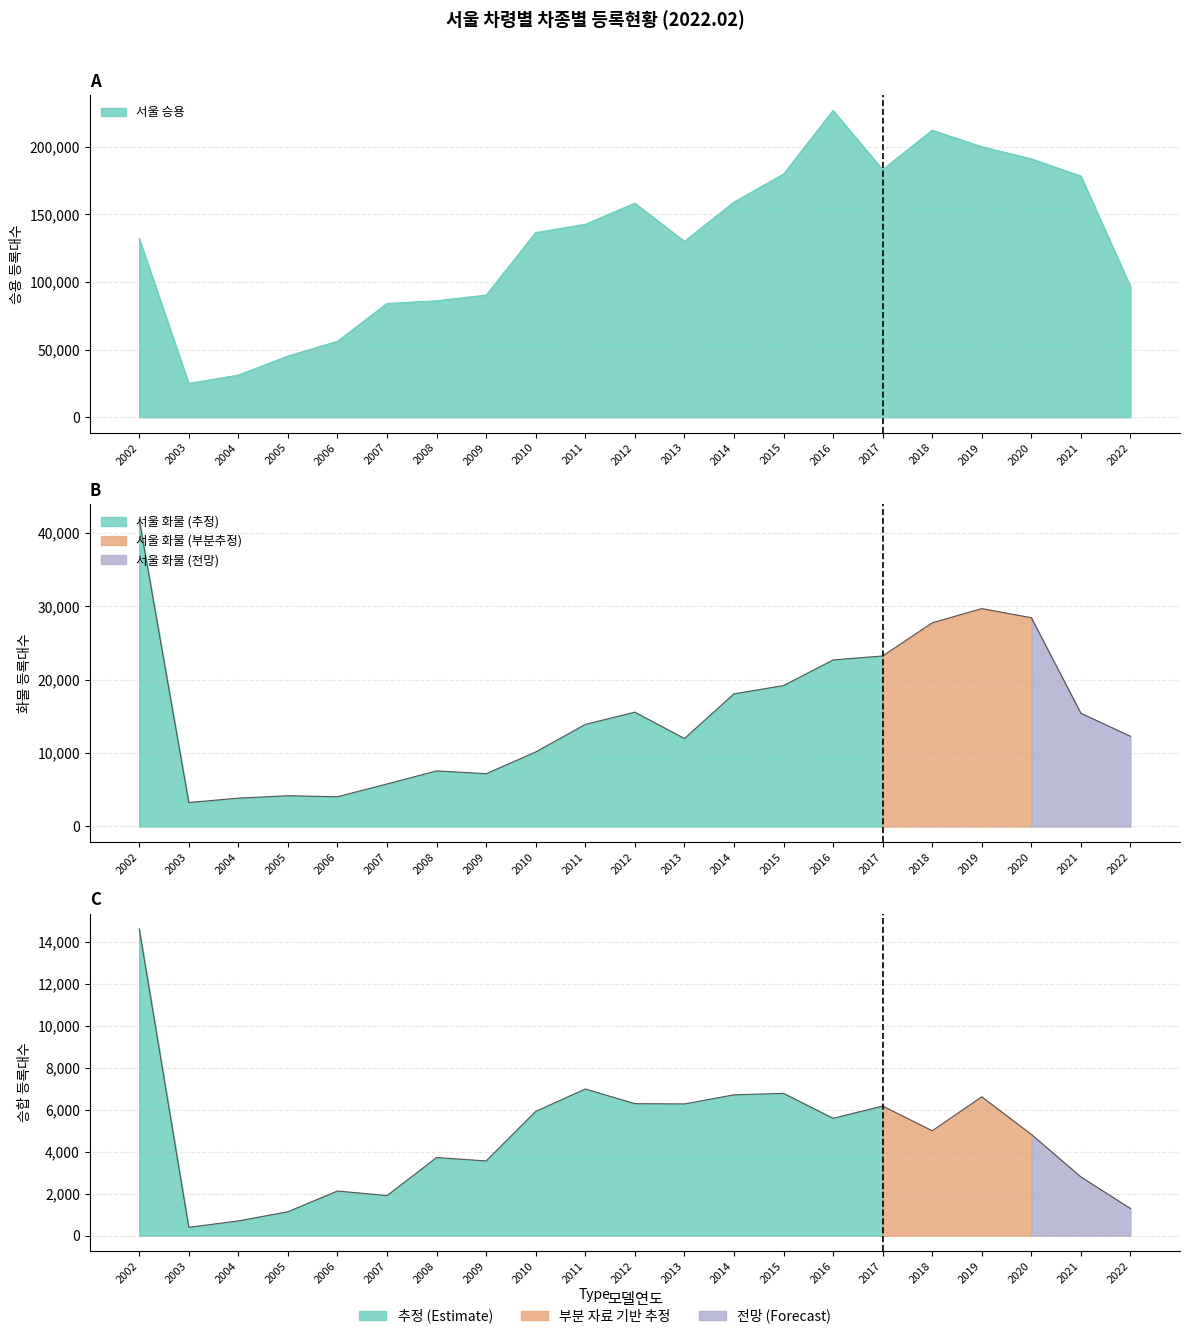

How many lines are shown in the chart?

3